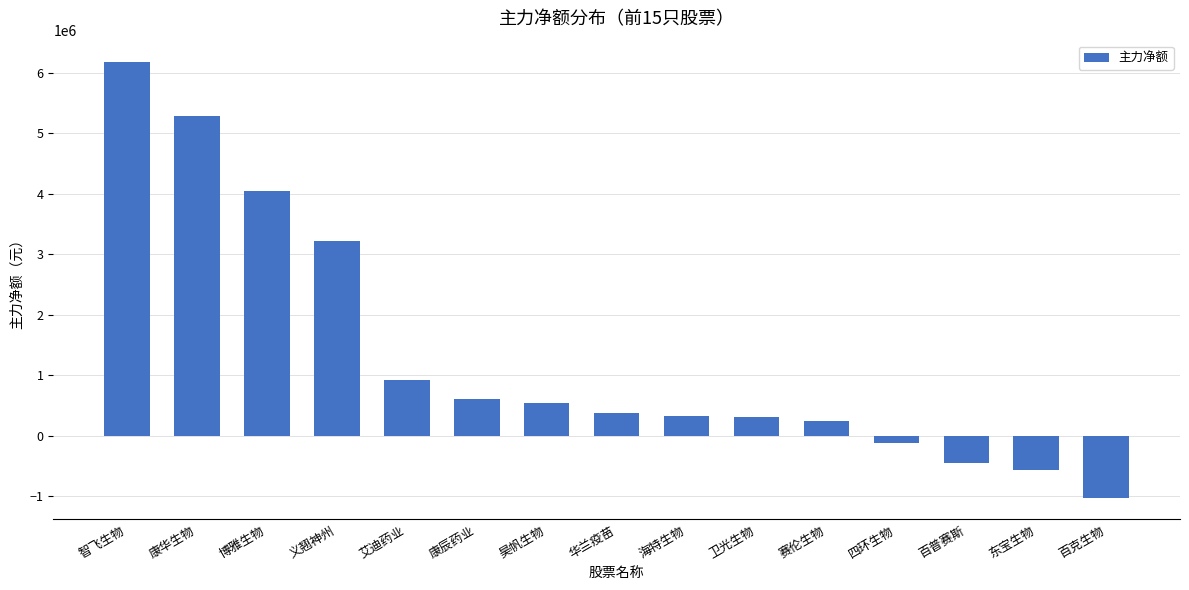

What is the value of the 3rd bar from the left?

4045107